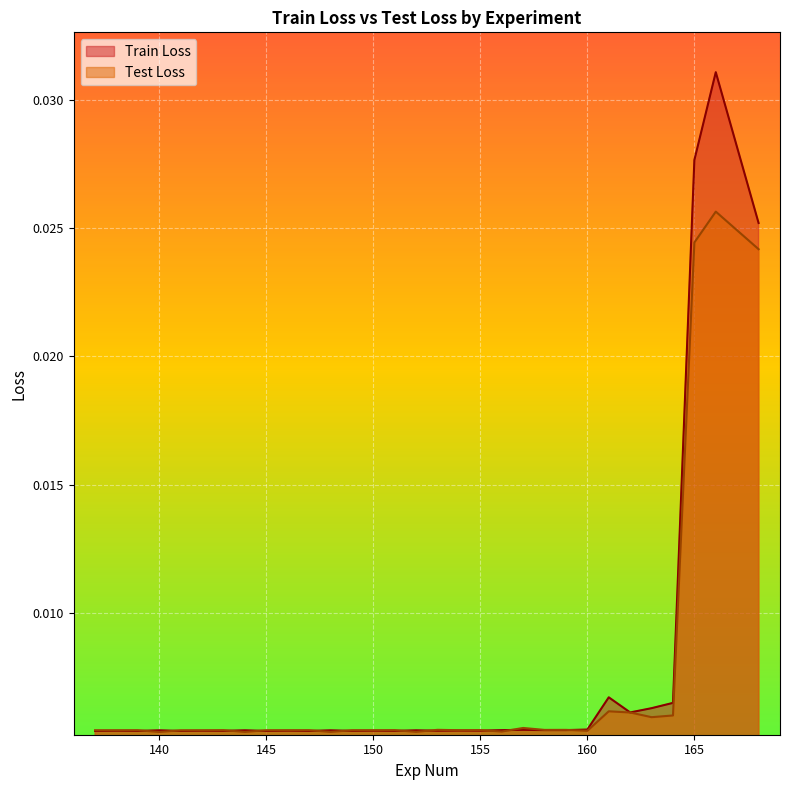

Is it true that Train Loss equals 0.0 at 148?

True